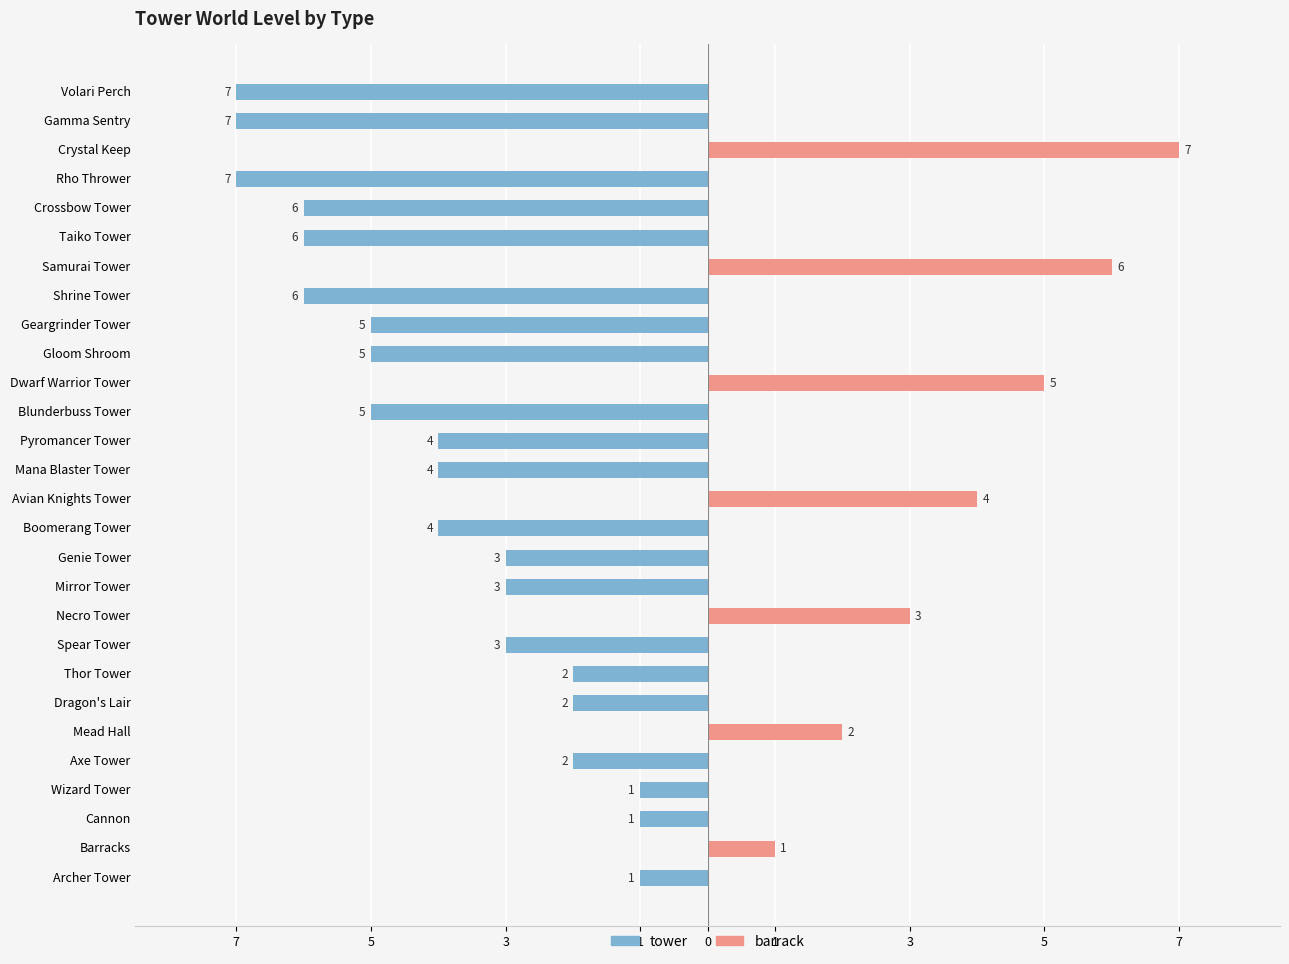

How many distinct data groups are displayed?

2